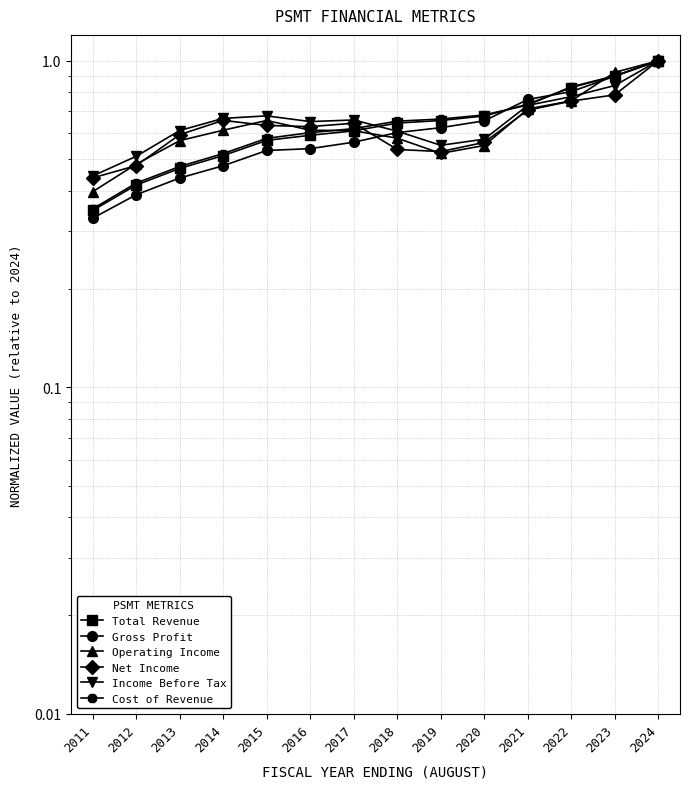

What is the difference between the maximum and minimum values in the Net Income series?

0.6